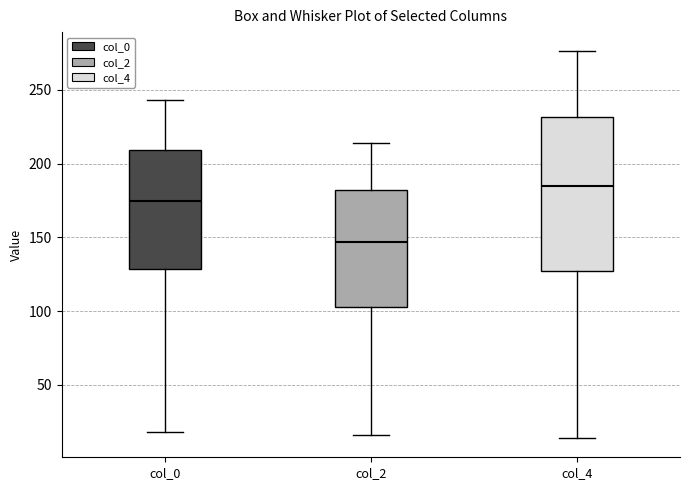

Where is the upper edge of the box for col_2 on the y-axis? The values are not printed on the chart, so give them approximately, as read against the axis.

180